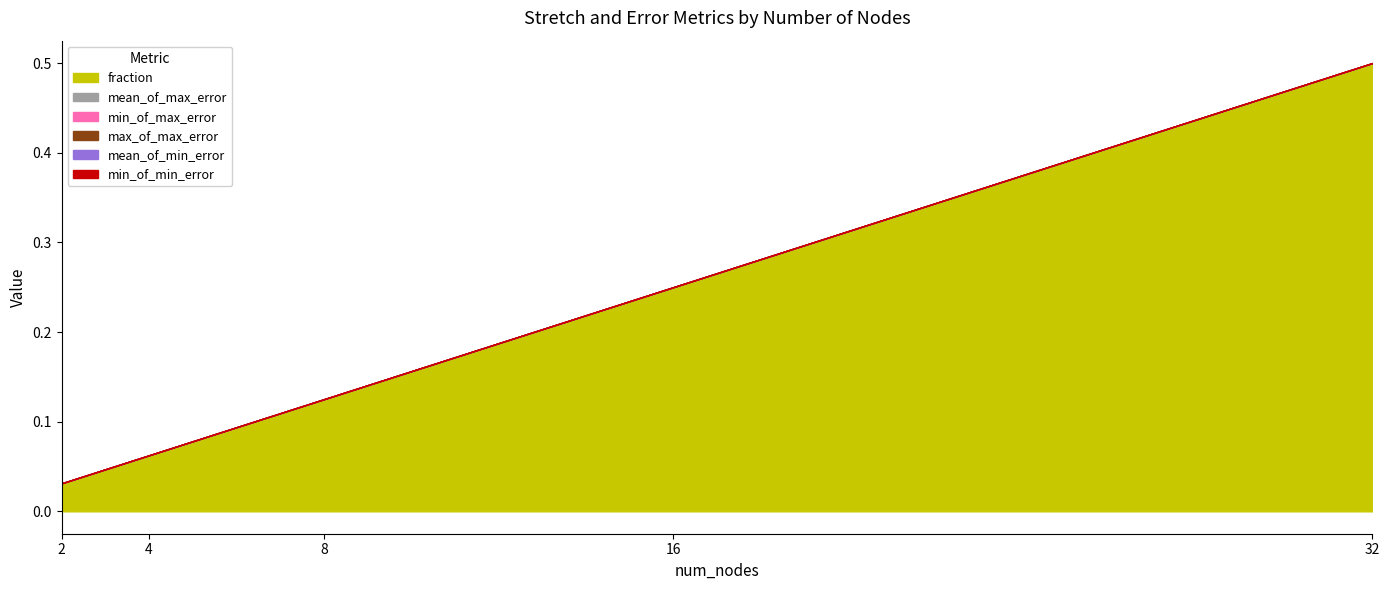

What is the spread (max minus min) of values at 16?

0.2